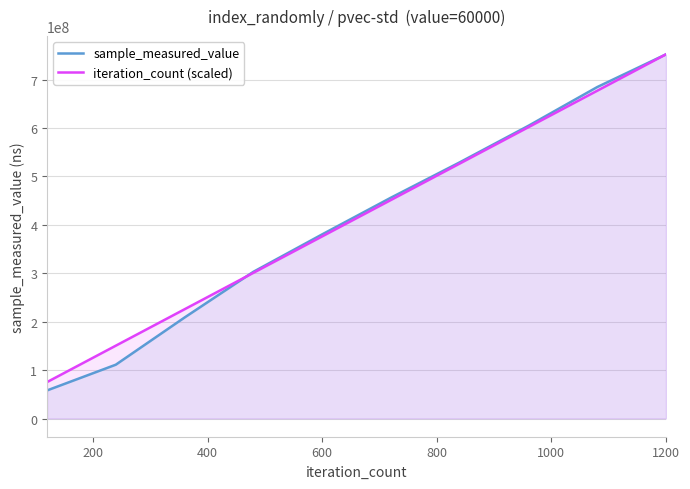

Is it true that iteration_count (scaled) equals 376204953.5 at 600?

True